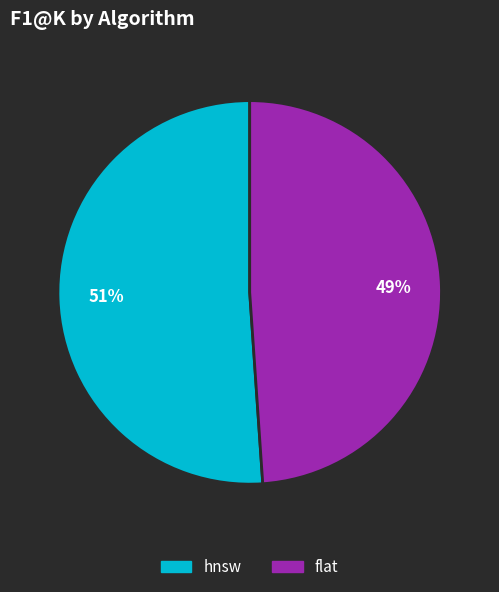

Which slice represents more than half of the pie?

hnsw